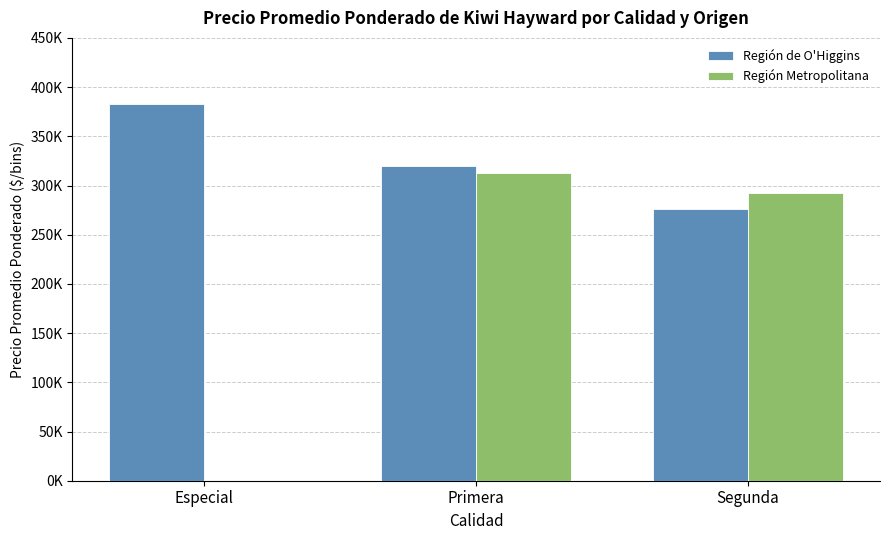

The Región Metropolitana series shows 108737 at Segunda. True or false?

False